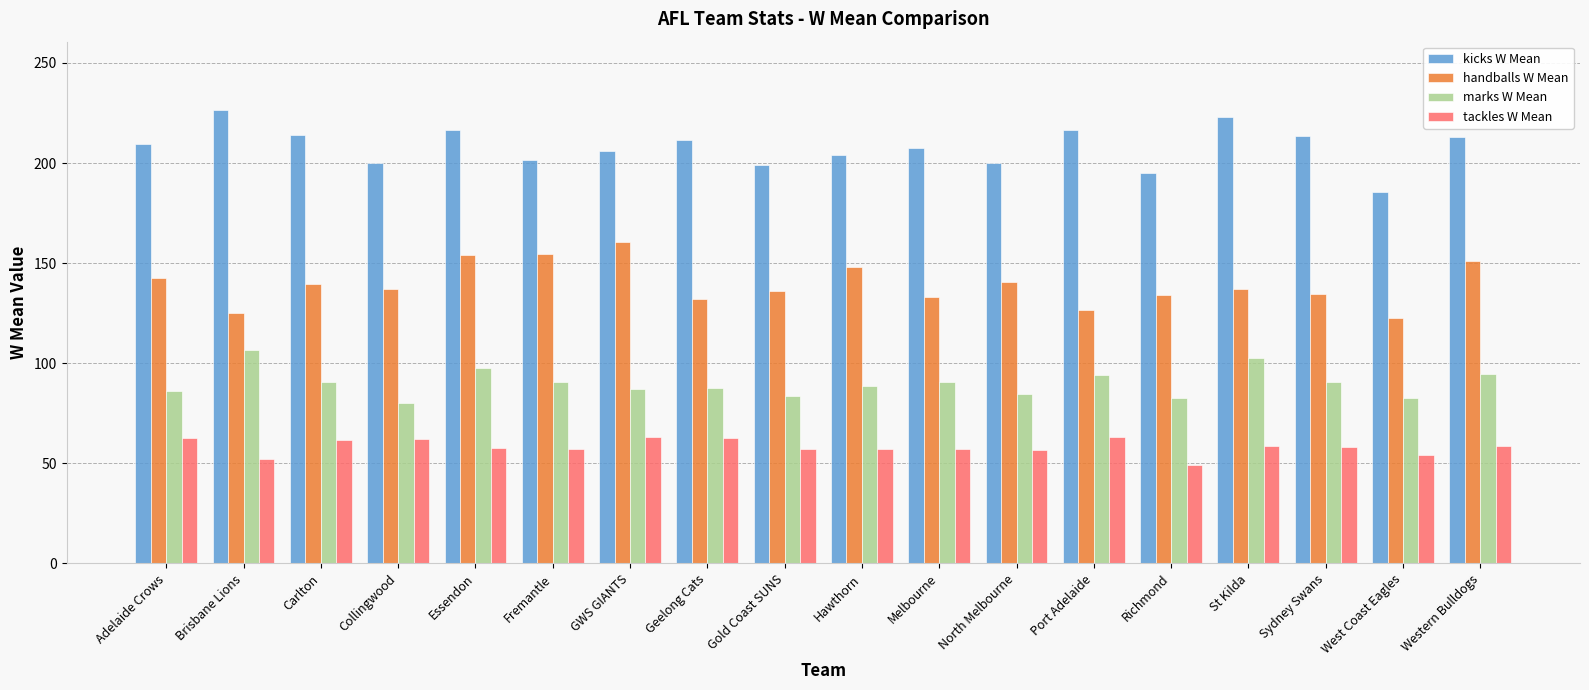

What is the approximate value of handballs W Mean at Carlton?

139.4